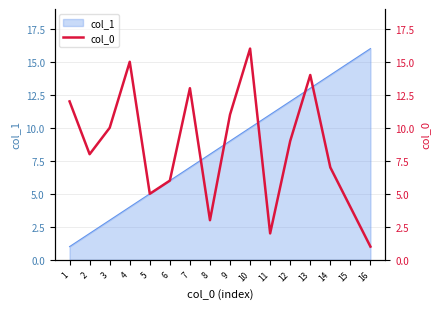

Which category has the lowest value across all series?

16